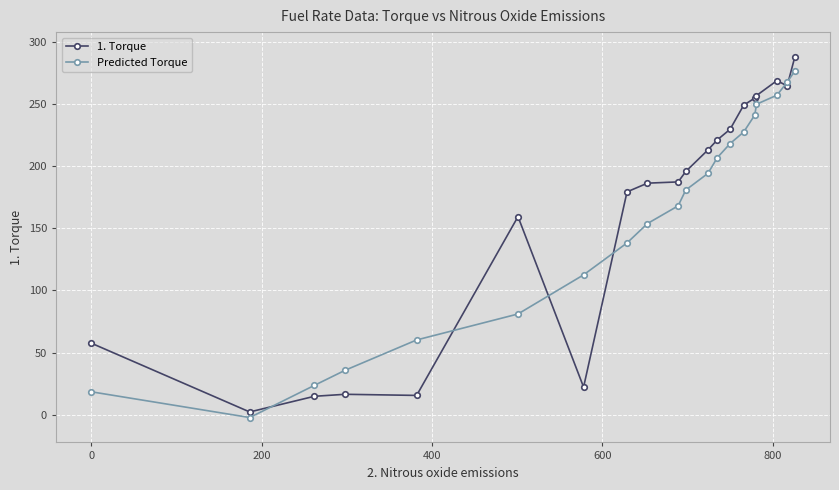

What is the average value of the Predicted Torque series?

155.4